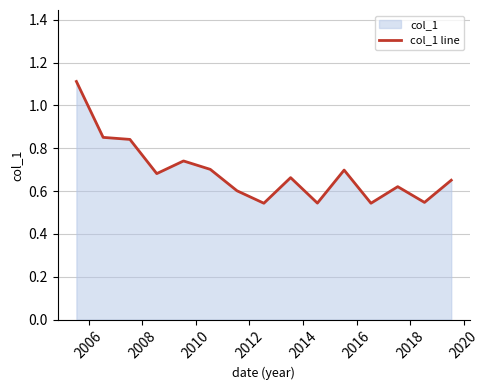

How many categories are shown in the chart?

15